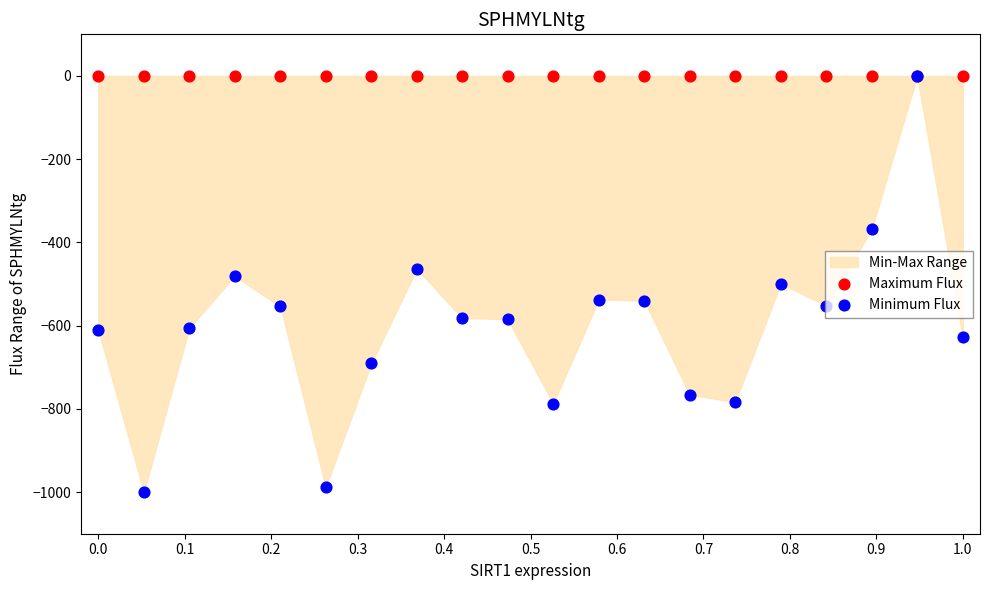

At how many categories does at least one series exceed -321?

20